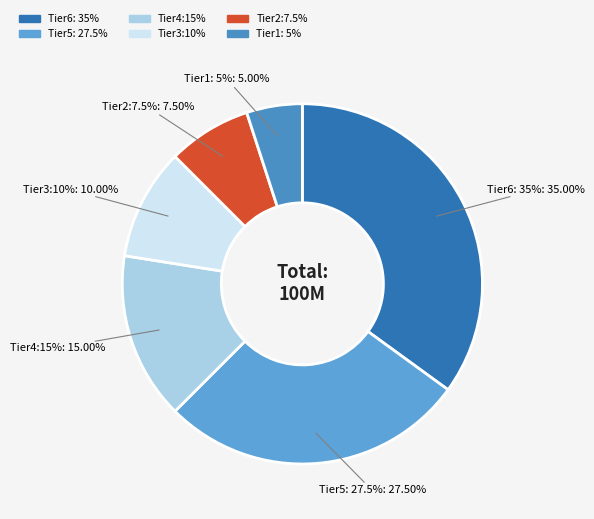

How many segments does this pie chart have?

6